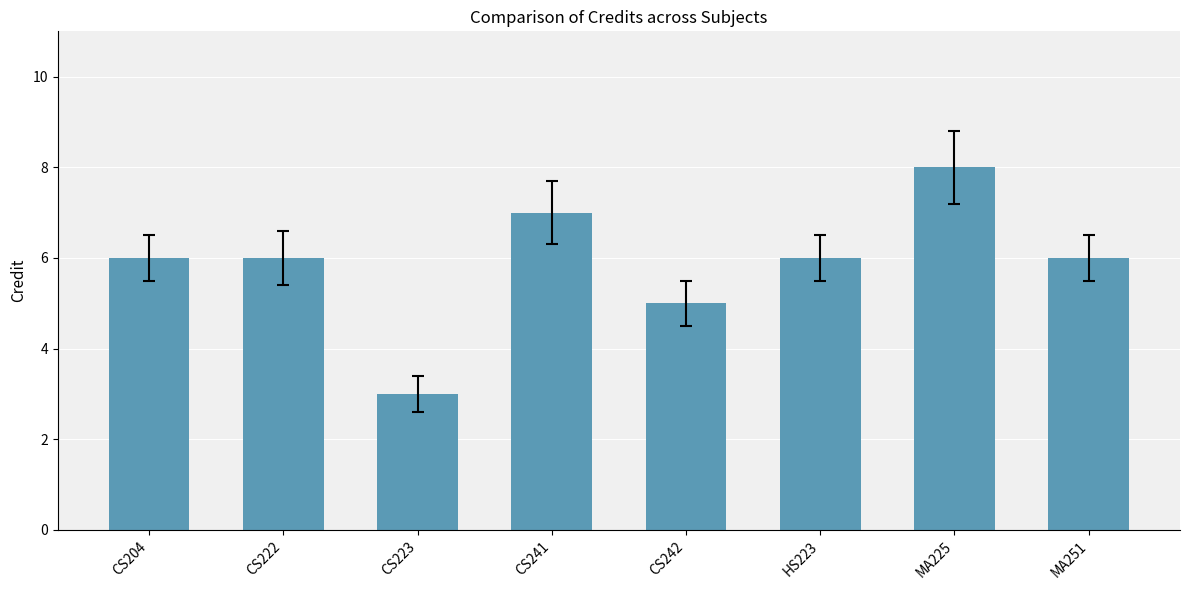

Are the bars horizontal?

No